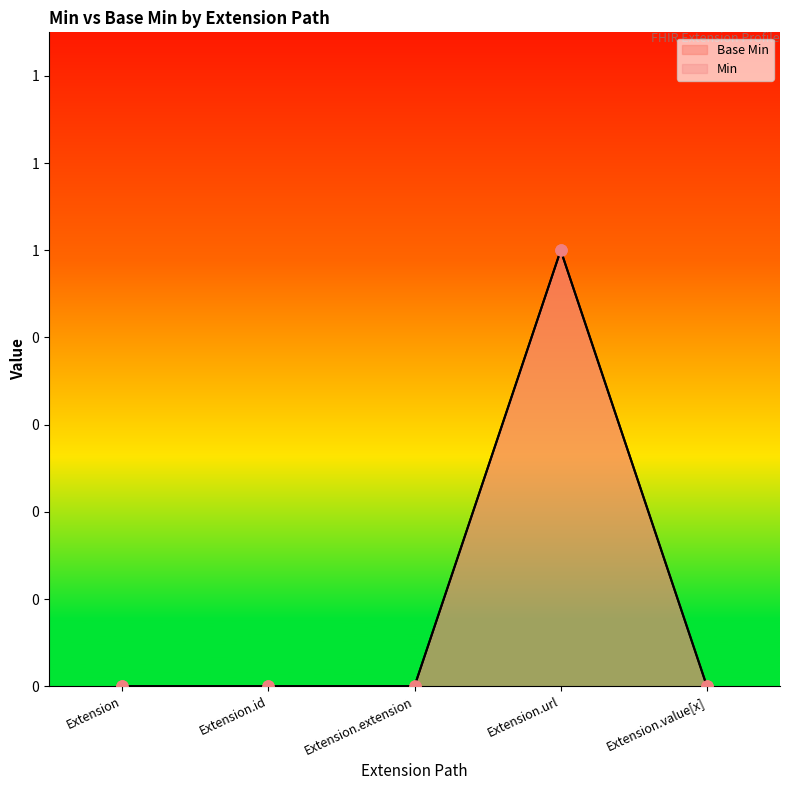

What are all the series names shown in the legend?

Base Min, Min